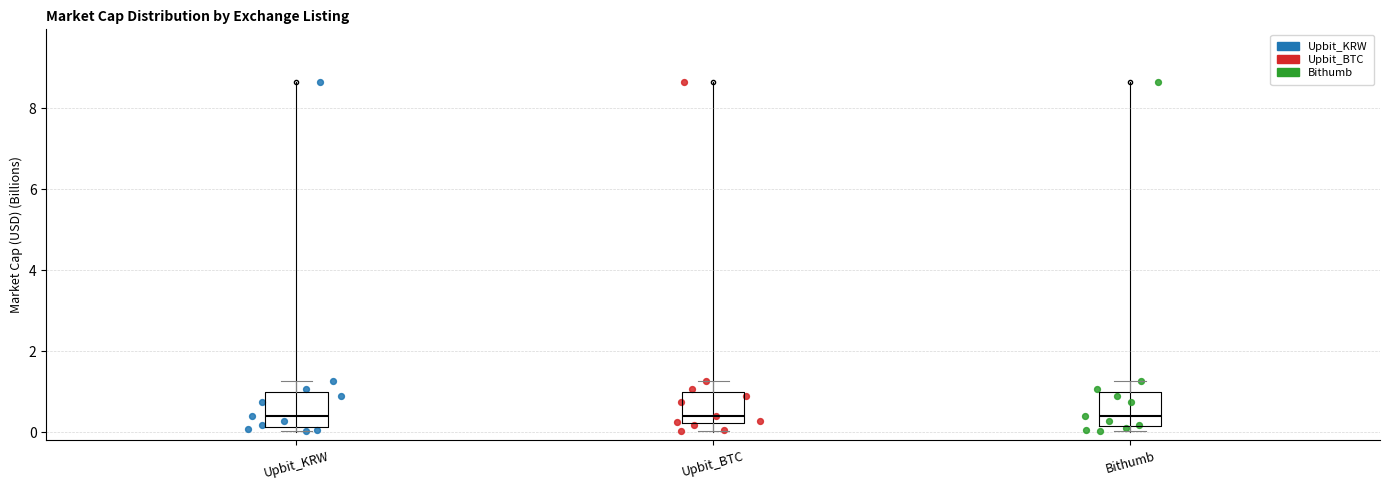

Reading left to right, read every box against the y-axis: the position of its median line, the range the box covers, and the ends of its whiskers. The values are not printed on the chart, so give them approximately, as read against the axis.

Upbit_KRW: median 0.4, box 0.2 to 1.0, whiskers 0.0 to 1.2
Upbit_BTC: median 0.4, box 0.2 to 1.0, whiskers 0.0 to 1.2
Bithumb: median 0.4, box 0.2 to 1.0, whiskers 0.0 to 1.2